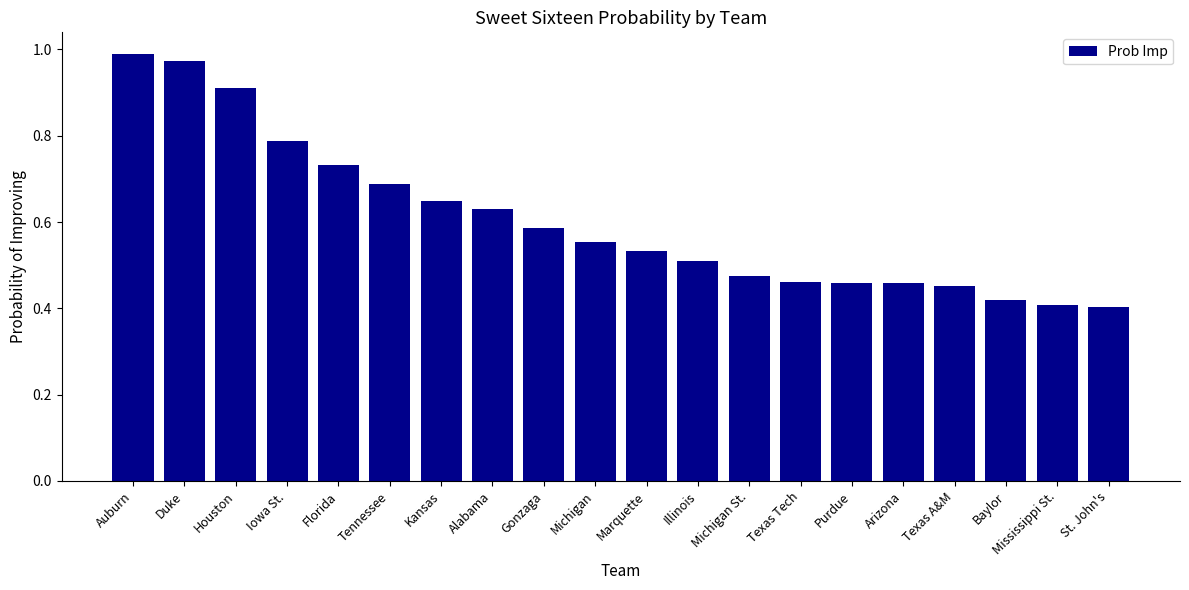

Is it true that the value at Marquette is 0.5?

True